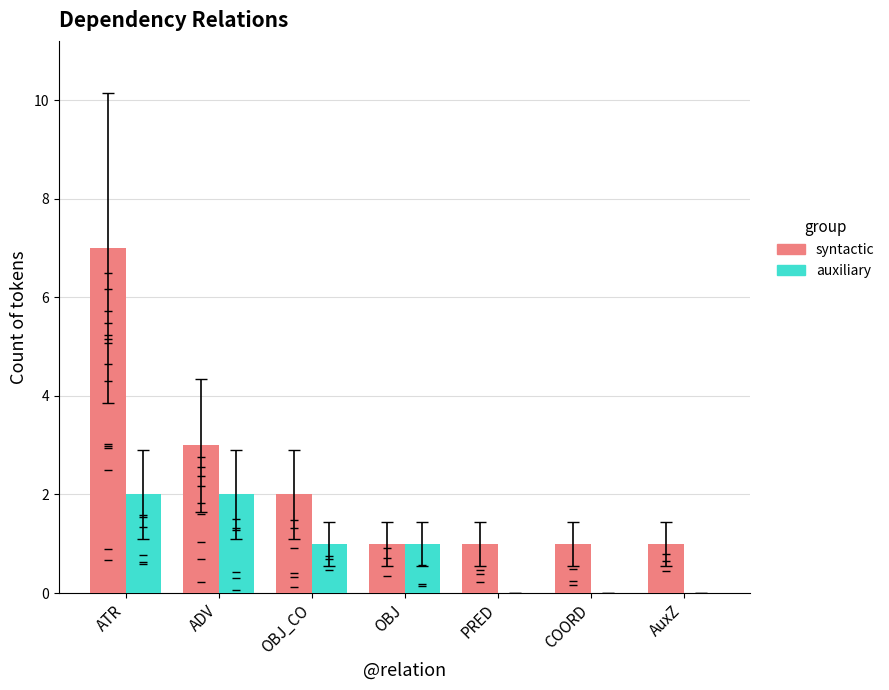

Is the value of syntactic at ATR greater than the value of auxiliary at ADV?

Yes